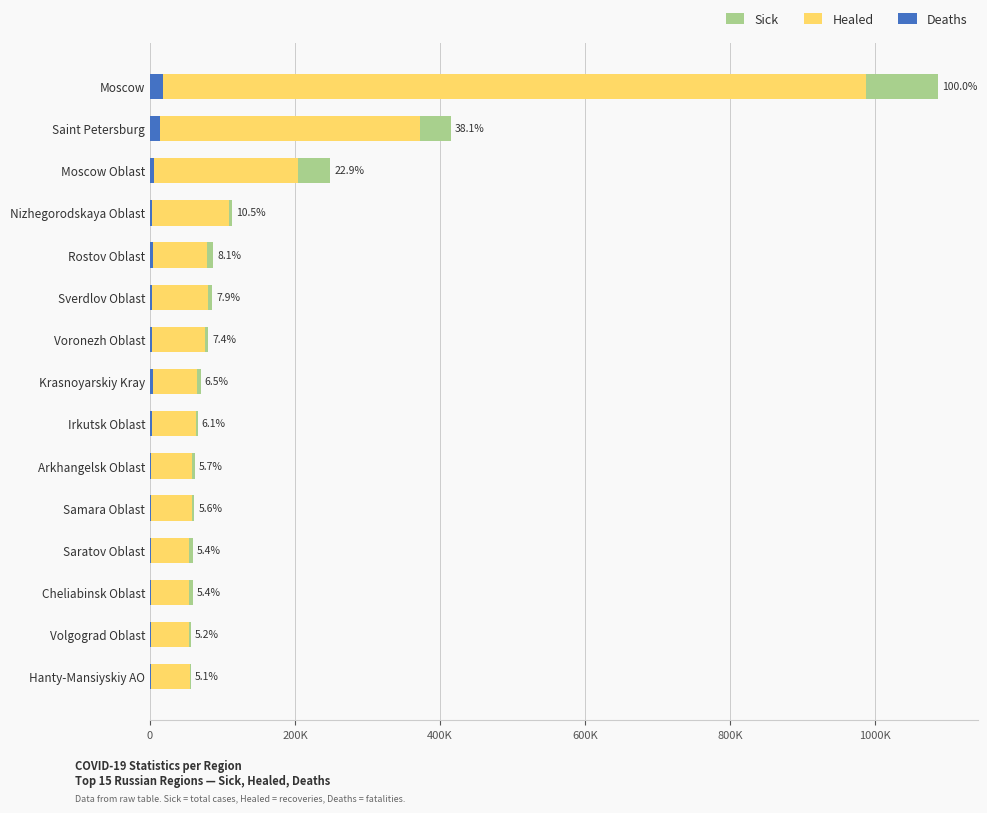

How many series are shown in this chart?

3